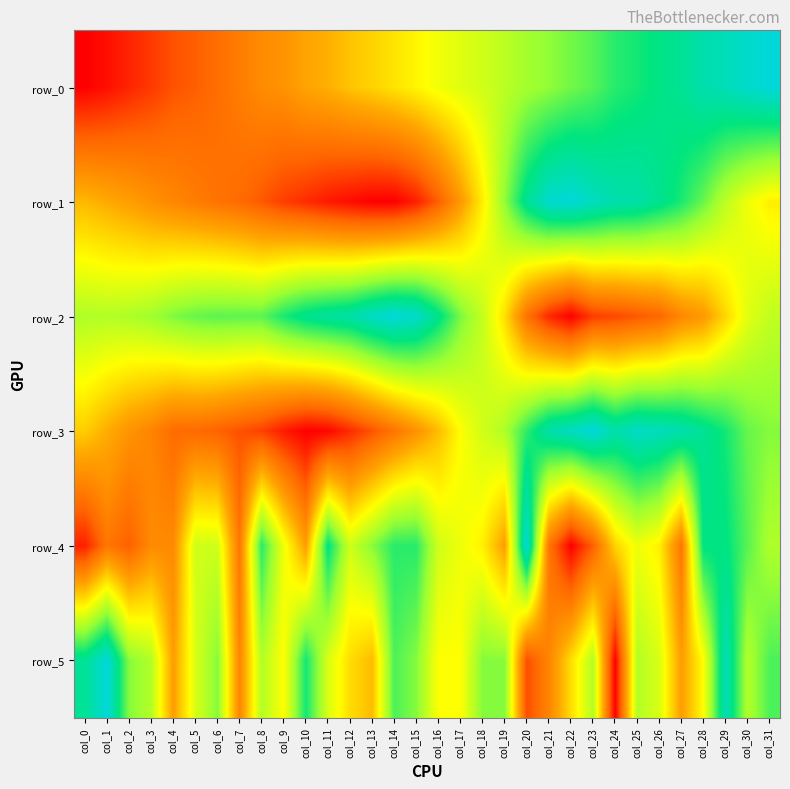

Reading left to right, transcribe all the data shown in this chart.

row_0: col_0=0.0	col_1=0.0	col_2=0.1	col_3=0.1	col_4=0.1	col_5=0.2	col_6=0.2	col_7=0.2	col_8=0.3	col_9=0.3	col_10=0.3	col_11=0.4	col_12=0.4	col_13=0.4	col_14=0.5	col_15=0.5	col_16=0.5	col_17=0.6	col_18=0.6	col_19=0.6	col_20=0.6	col_21=0.7	col_22=0.7	col_23=0.7	col_24=0.8	col_25=0.8	col_26=0.8	col_27=0.9	col_28=0.9	col_29=0.9	col_30=1.0	col_31=1.0
row_1: col_0=0.4	col_1=0.3	col_2=0.3	col_3=0.3	col_4=0.3	col_5=0.2	col_6=0.2	col_7=0.2	col_8=0.1	col_9=0.1	col_10=0.1	col_11=0.0	col_12=0.0	col_13=0.0	col_14=0.0	col_15=0.1	col_16=0.2	col_17=0.3	col_18=0.5	col_19=0.7	col_20=0.9	col_21=1.0	col_22=1.0	col_23=1.0	col_24=0.9	col_25=0.9	col_26=0.9	col_27=0.8	col_28=0.7	col_29=0.6	col_30=0.5	col_31=0.5
row_2: col_0=0.6	col_1=0.6	col_2=0.6	col_3=0.7	col_4=0.7	col_5=0.7	col_6=0.7	col_7=0.7	col_8=0.7	col_9=0.8	col_10=0.9	col_11=0.9	col_12=0.9	col_13=1.0	col_14=1.0	col_15=1.0	col_16=0.9	col_17=0.7	col_18=0.6	col_19=0.4	col_20=0.2	col_21=0.1	col_22=0.0	col_23=0.1	col_24=0.1	col_25=0.1	col_26=0.2	col_27=0.3	col_28=0.3	col_29=0.4	col_30=0.5	col_31=0.6
row_3: col_0=0.4	col_1=0.3	col_2=0.3	col_3=0.2	col_4=0.2	col_5=0.2	col_6=0.2	col_7=0.1	col_8=0.1	col_9=0.0	col_10=0.0	col_11=0.0	col_12=0.1	col_13=0.1	col_14=0.2	col_15=0.3	col_16=0.4	col_17=0.5	col_18=0.6	col_19=0.6	col_20=0.8	col_21=0.9	col_22=1.0	col_23=1.0	col_24=0.9	col_25=1.0	col_26=0.9	col_27=0.9	col_28=0.9	col_29=0.8	col_30=0.7	col_31=0.7
row_4: col_0=0.1	col_1=0.2	col_2=0.2	col_3=0.3	col_4=0.3	col_5=0.6	col_6=0.6	col_7=0.2	col_8=0.8	col_9=0.5	col_10=0.3	col_11=0.8	col_12=0.6	col_13=0.7	col_14=0.8	col_15=0.8	col_16=0.6	col_17=0.5	col_18=0.5	col_19=0.3	col_20=1.0	col_21=0.2	col_22=0.0	col_23=0.2	col_24=0.4	col_25=0.5	col_26=0.5	col_27=0.2	col_28=0.8	col_29=0.8	col_30=0.7	col_31=0.6
row_5: col_0=0.9	col_1=1.0	col_2=0.7	col_3=0.6	col_4=0.3	col_5=0.6	col_6=0.7	col_7=0.2	col_8=0.6	col_9=0.5	col_10=0.8	col_11=0.6	col_12=0.4	col_13=0.4	col_14=0.8	col_15=0.7	col_16=0.5	col_17=0.5	col_18=0.7	col_19=0.7	col_20=0.1	col_21=0.2	col_22=0.4	col_23=0.6	col_24=0.0	col_25=0.6	col_26=0.6	col_27=0.3	col_28=0.5	col_29=0.9	col_30=0.6	col_31=0.8